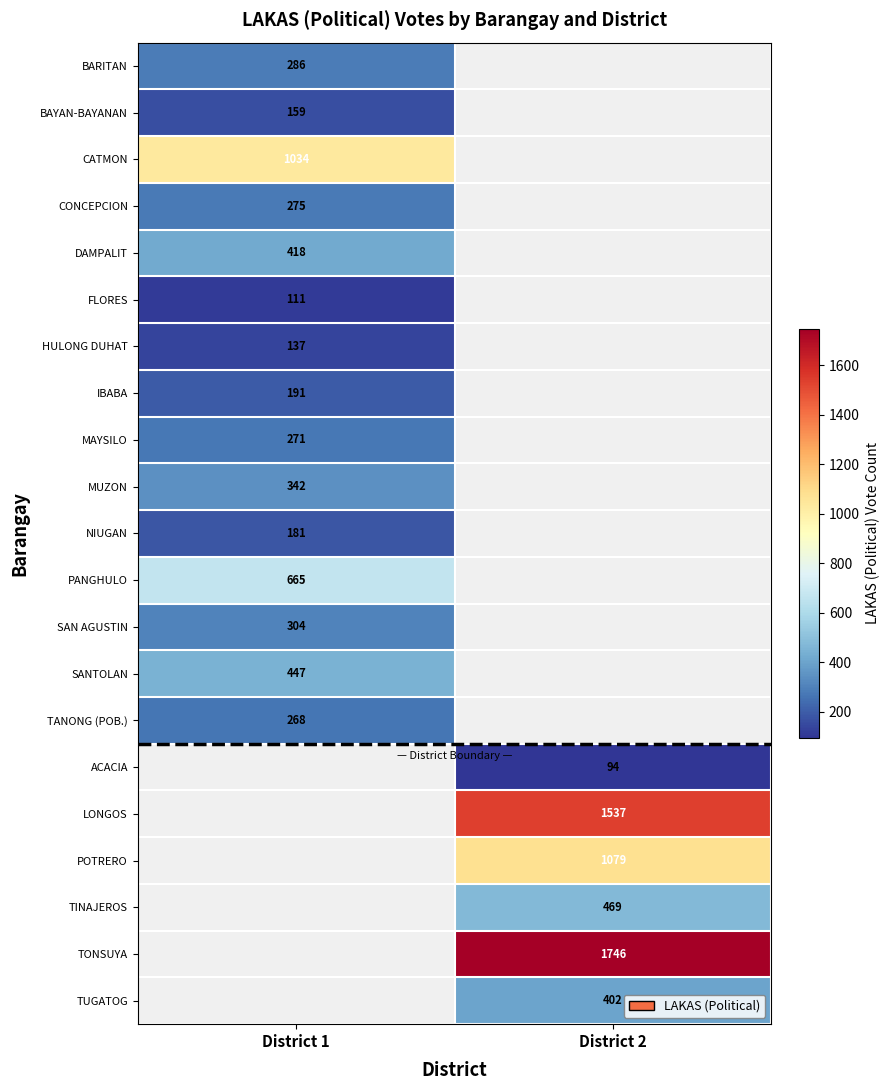

What is the smallest value displayed?

94.0